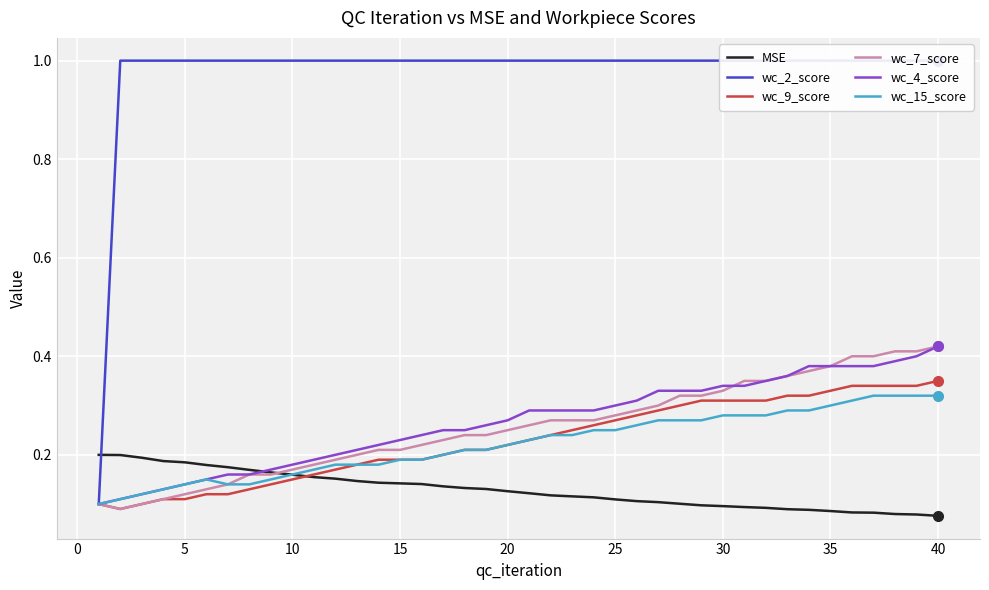

What is the highest value of the wc_15_score series?

0.3